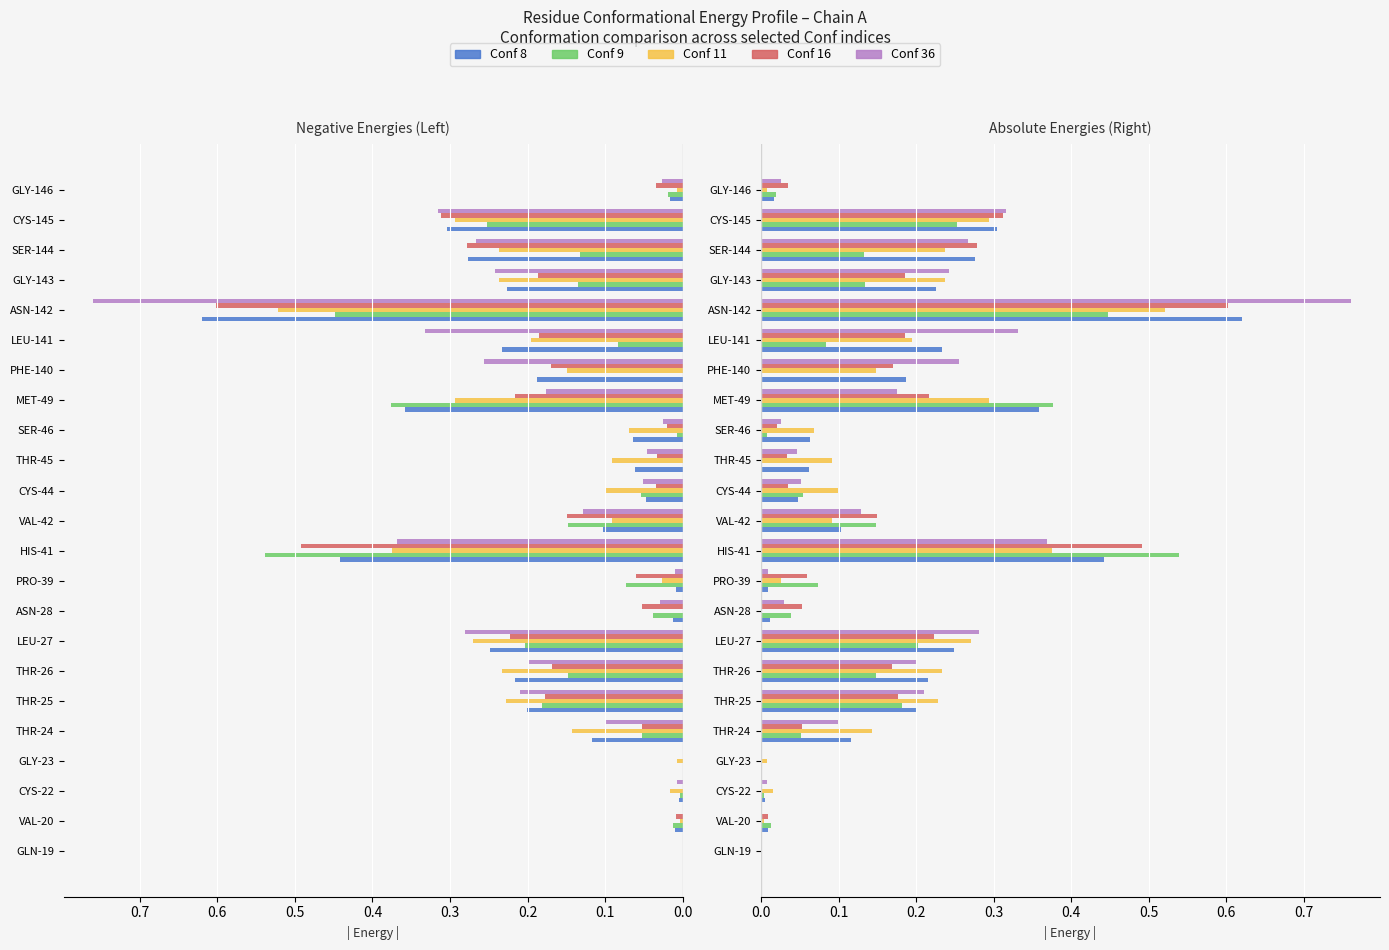

Reading left to right, list all the values displayed in this chart.

Conf 8: 0.0	0.0	0.0	0.0	0.1	0.2	0.2	0.2	0.0	0.0	0.4	0.1	0.0	0.1	0.1	0.4	0.2	0.2	0.6	0.2	0.3	0.3	0.0
Conf 9: 0.0	0.0	0.0	0.0	0.1	0.2	0.1	0.2	0.0	0.1	0.5	0.1	0.1	0.0	0.0	0.4	0.0	0.1	0.4	0.1	0.1	0.3	0.0
Conf 11: 0.0	0.0	0.0	0.0	0.1	0.2	0.2	0.3	0.0	0.0	0.4	0.1	0.1	0.1	0.1	0.3	0.1	0.2	0.5	0.2	0.2	0.3	0.0
Conf 16: 0.0	0.0	0.0	0.0	0.1	0.2	0.2	0.2	0.1	0.1	0.5	0.1	0.0	0.0	0.0	0.2	0.2	0.2	0.6	0.2	0.3	0.3	0.0
Conf 36: 0.0	0.0	0.0	0.0	0.1	0.2	0.2	0.3	0.0	0.0	0.4	0.1	0.1	0.0	0.0	0.2	0.3	0.3	0.8	0.2	0.3	0.3	0.0